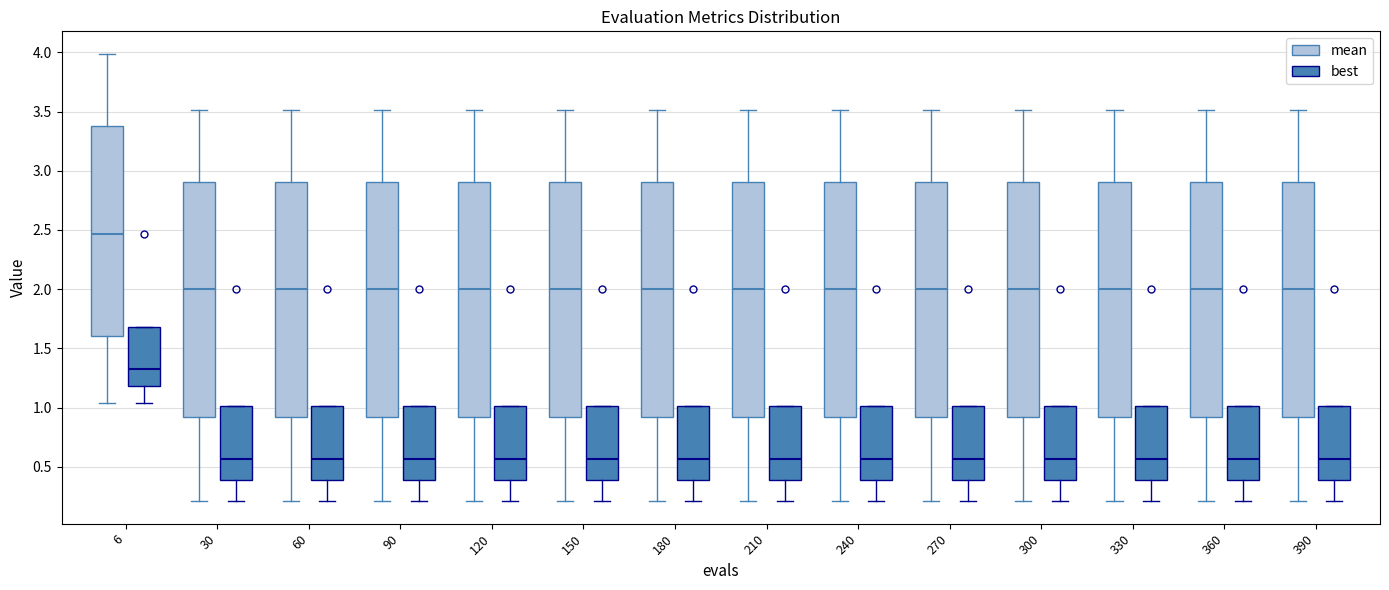

Where does the median line of the box for 240 (mean) sit on the y-axis? The values are not printed on the chart, so give them approximately, as read against the axis.

2.00